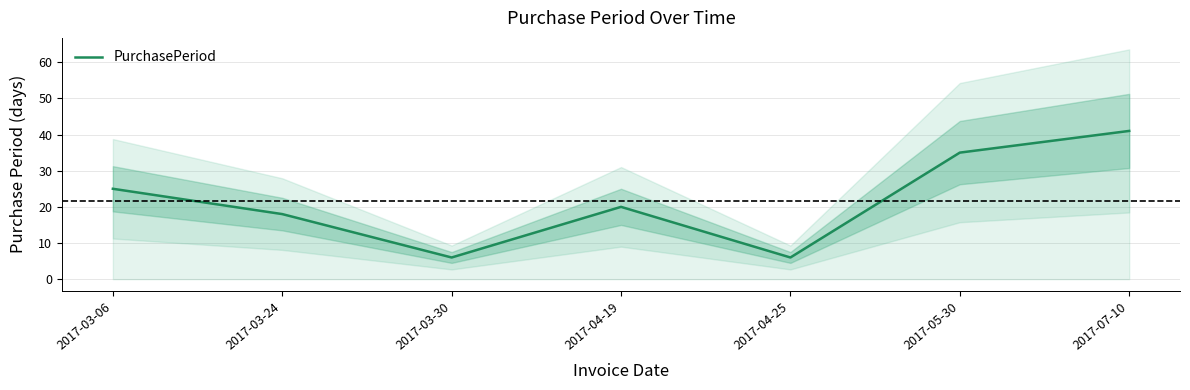

Approximately how many times larger is the value at 2017-04-19 compared to 2017-03-30?

3.3